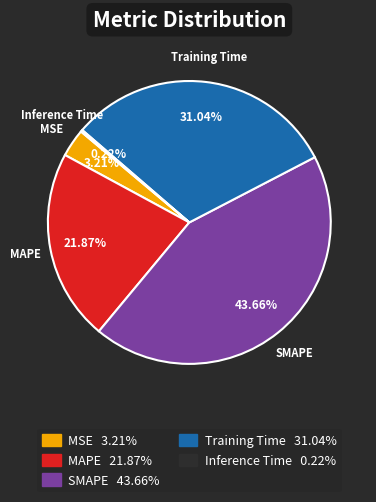

To the nearest percent, what is the difference between the largest and smallest slice percentages?

43%